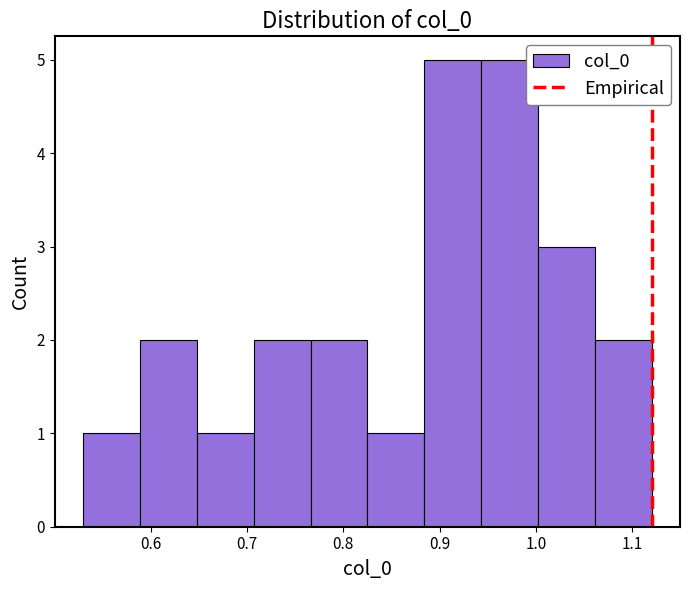

Reading left to right, transcribe this chart: for each bar, give the range it covers on the x-axis and its height. Neither the bar edges nor the heights are printed on the chart, so give them approximately, as read against the axes.

0.53 to 0.59: 1
0.59 to 0.65: 2
0.65 to 0.71: 1
0.71 to 0.77: 2
0.77 to 0.82: 2
0.82 to 0.88: 1
0.88 to 0.94: 5
0.94 to 1.00: 5
1.00 to 1.06: 3
1.06 to 1.12: 2